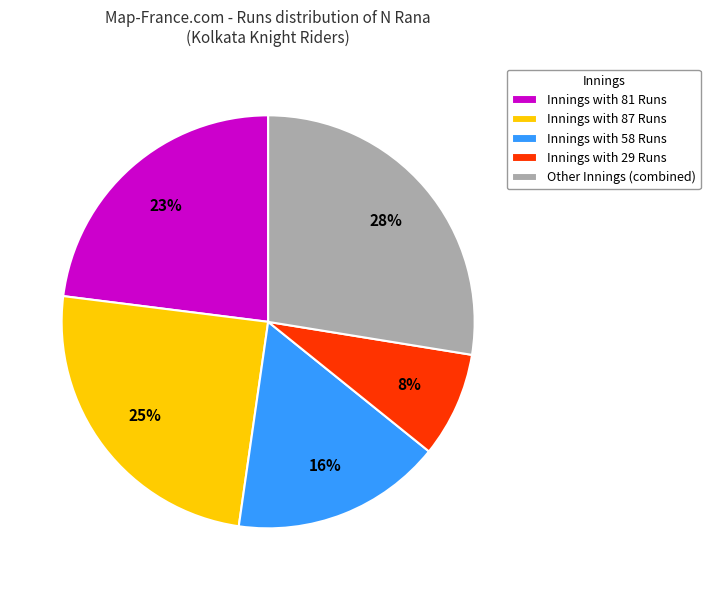

What percentage is the Other Innings (combined) slice, to the nearest percent?

28%